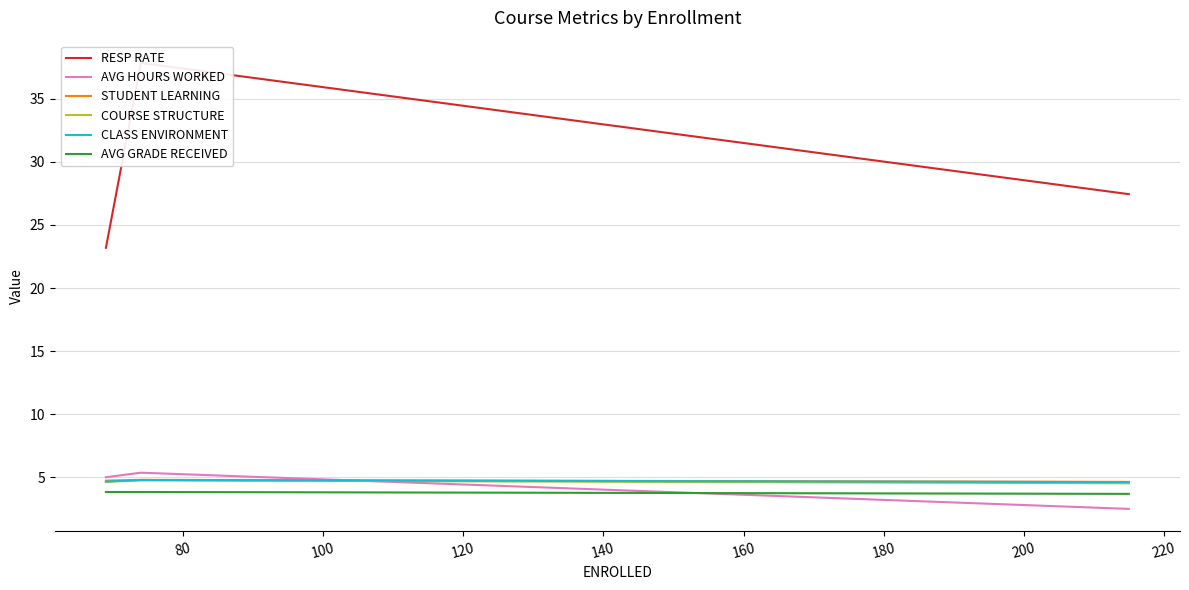

What is the highest value of the COURSE STRUCTURE series?

4.8